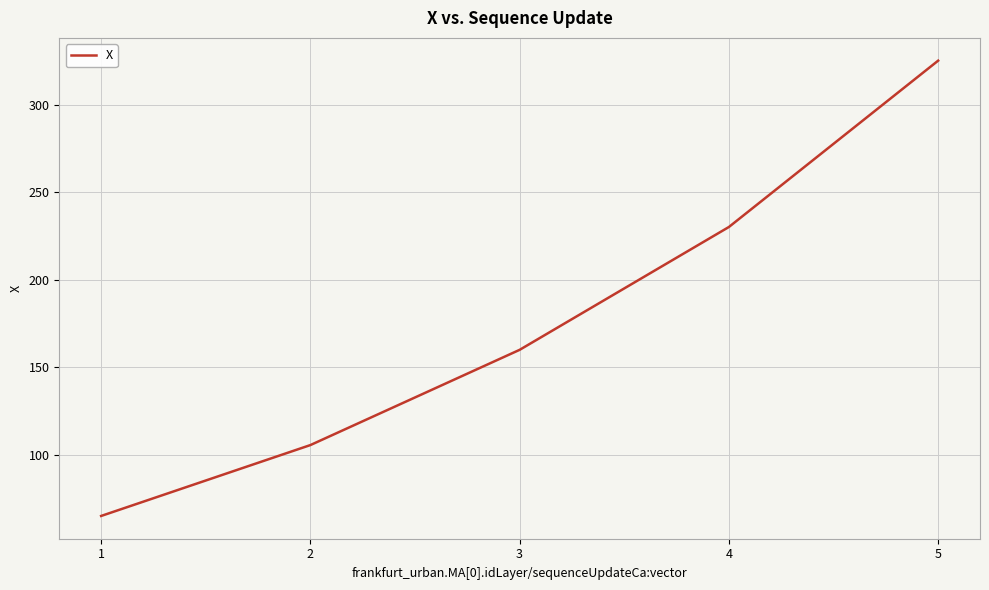

How many values are below 159?

2